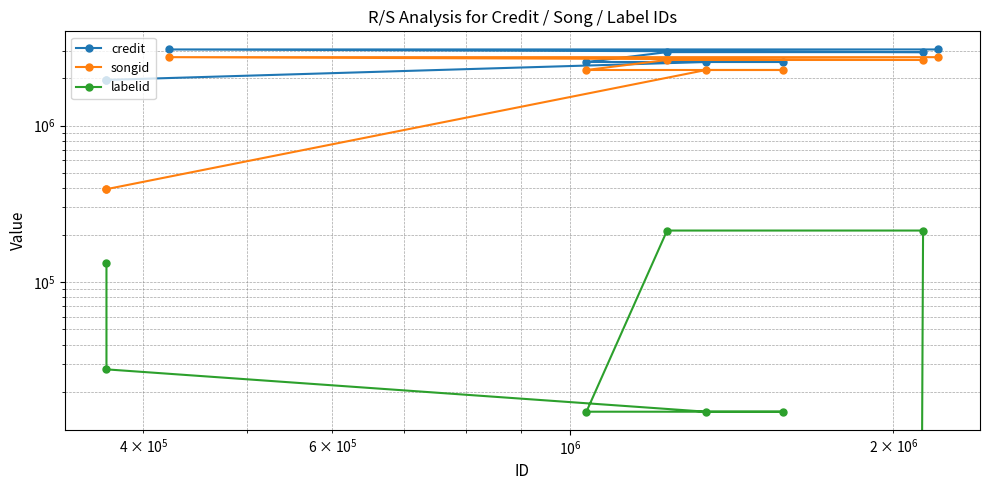

List the series in order of their peak value, highest first.

credit, songid, labelid